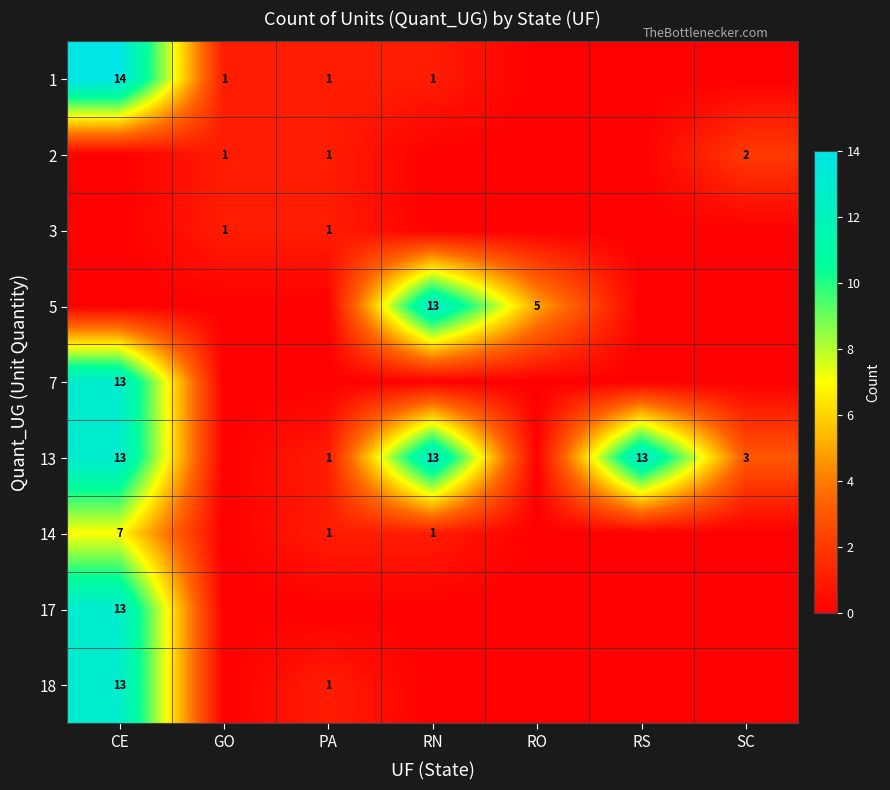

Between CE and RO, which is larger?

CE